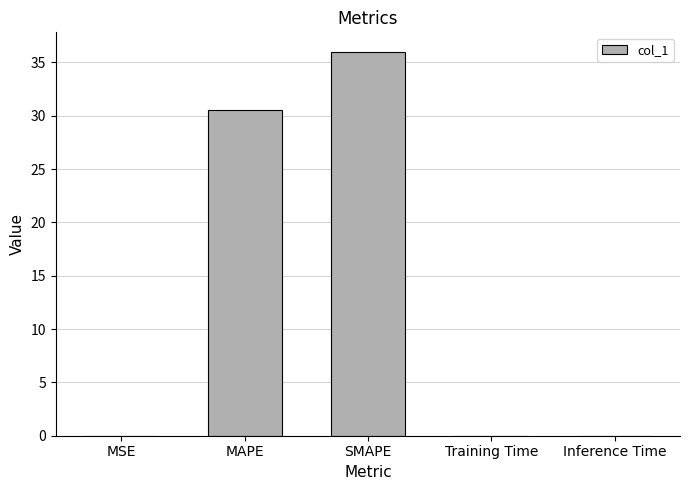

Is it true that the value at MSE is 0.0?

True